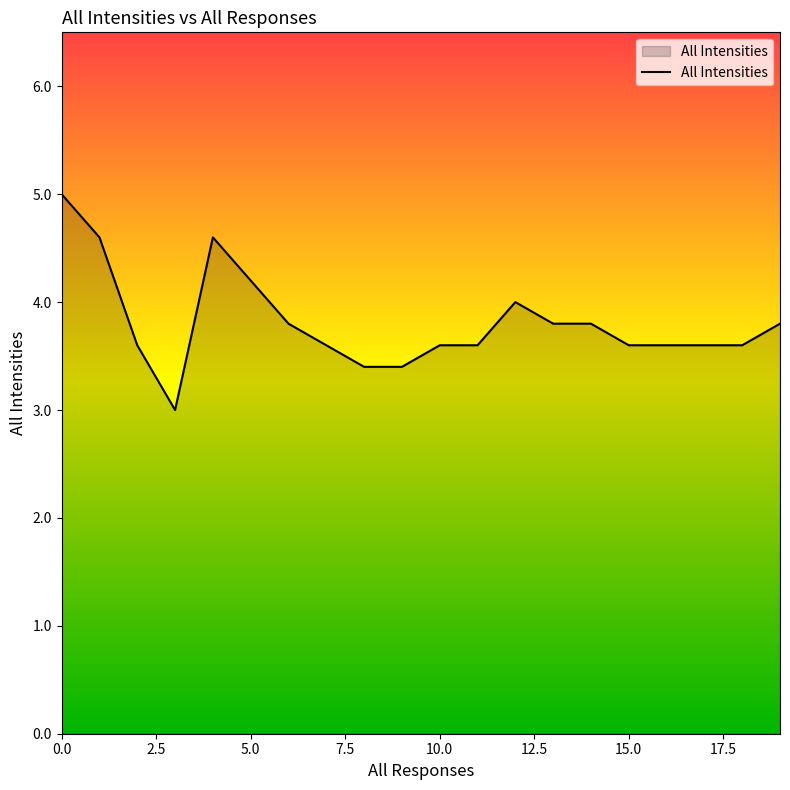

What is the maximum value shown in the chart?

5.0